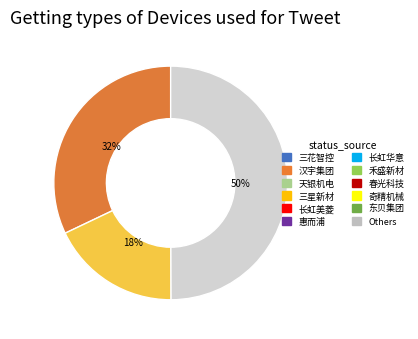

To the nearest percent, what is the difference between the largest and smallest slice percentages?

32%